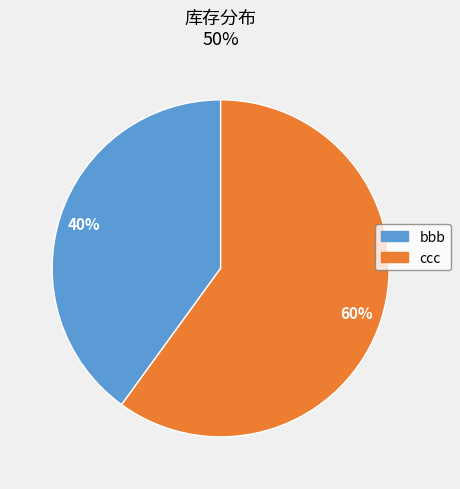

Does bbb represent more than half of the total?

No